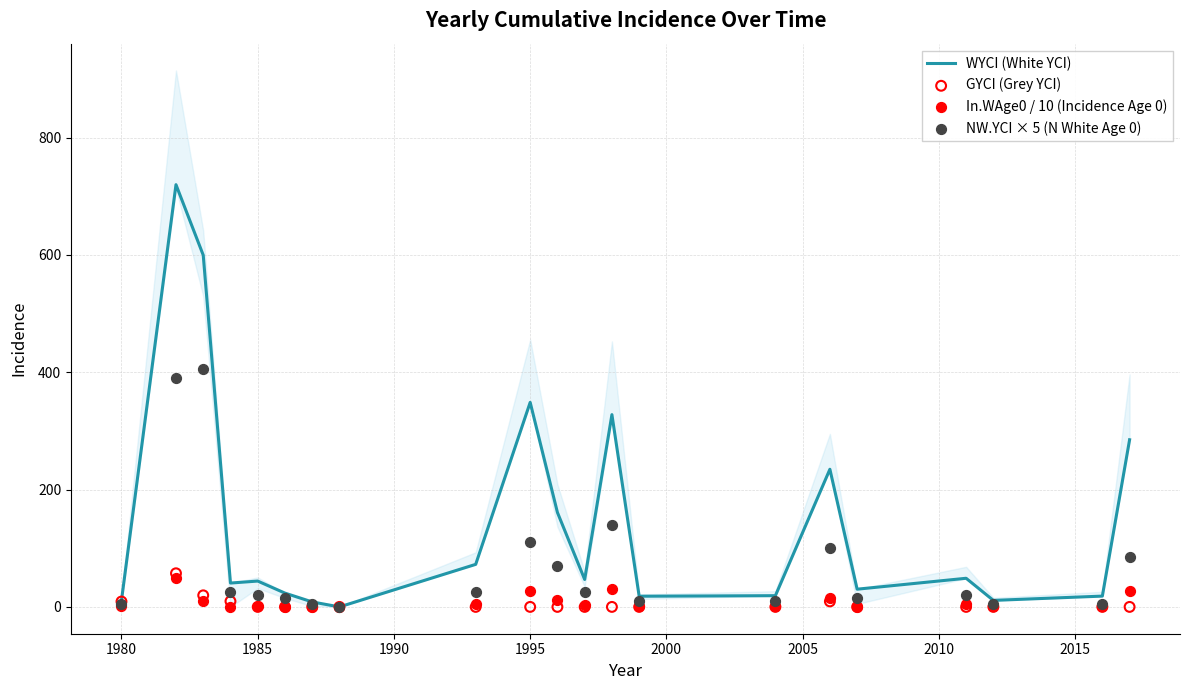

Which series reaches the minimum Y coordinate?

WYCI (White YCI)